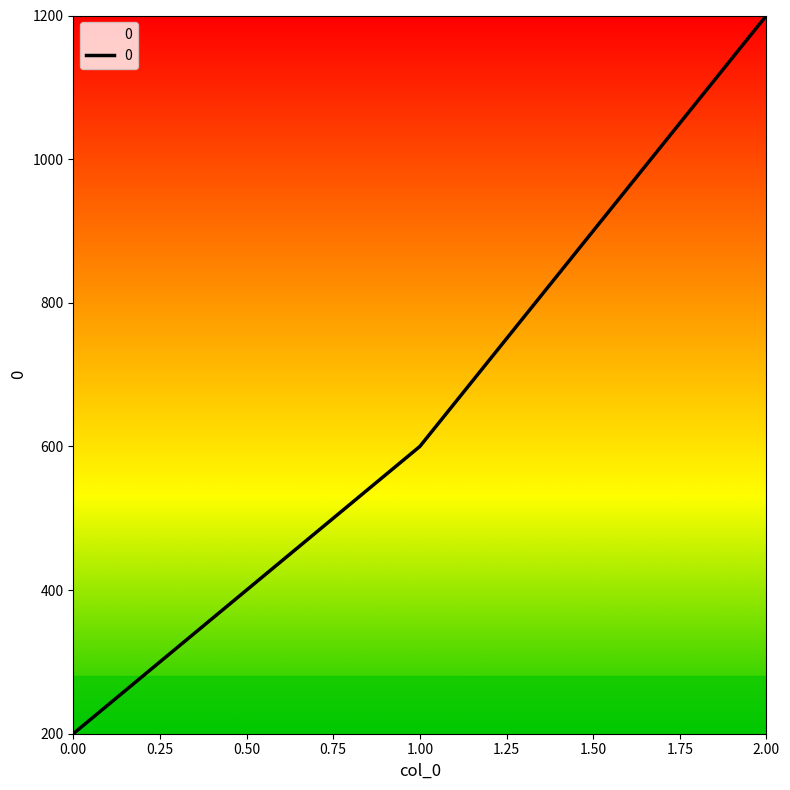

List the labels in order of value, smallest first.

0.00, 1.00, 2.00